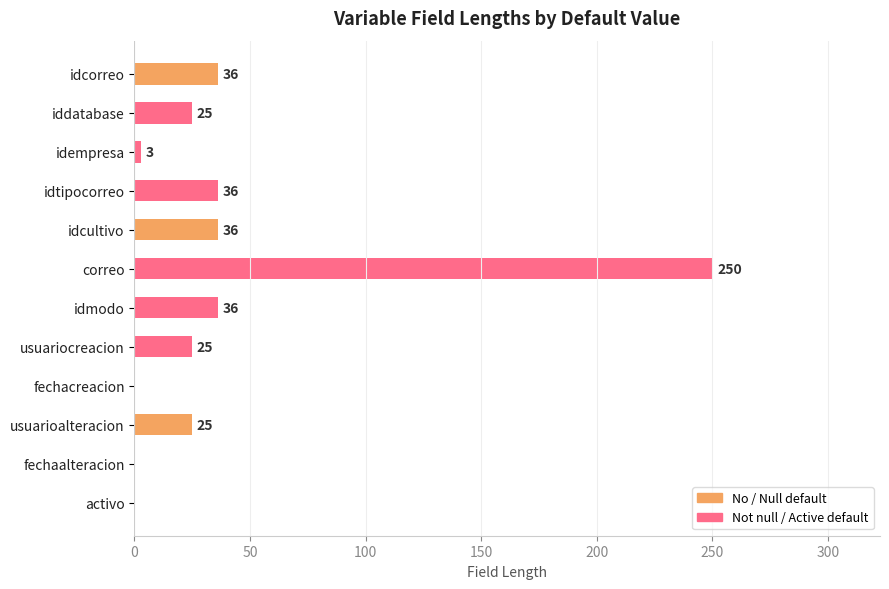

What is the change in value from correo to fechaalteracion?

-250